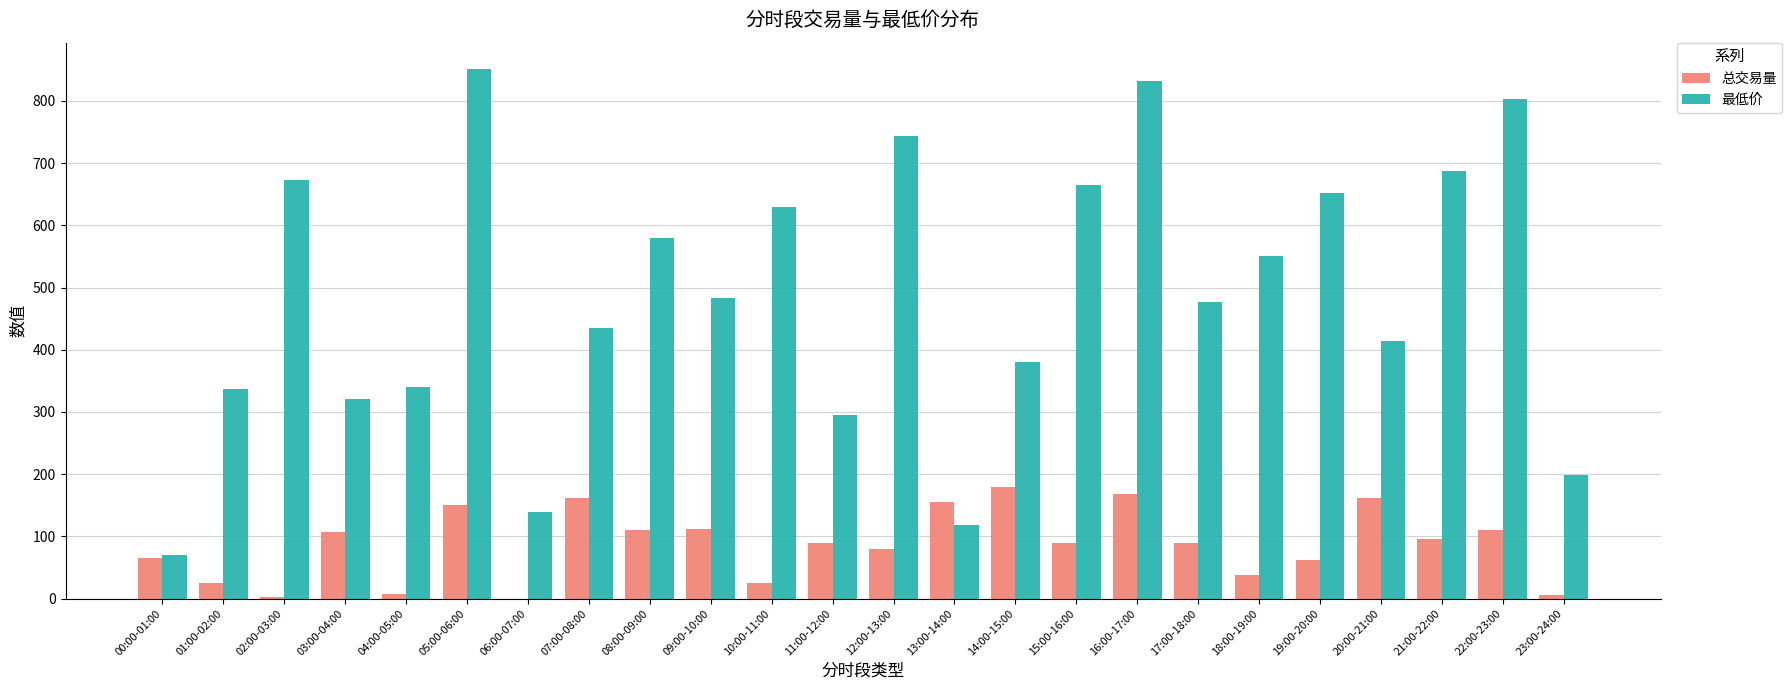

How many values in the 最低价 series exceed 482?

12